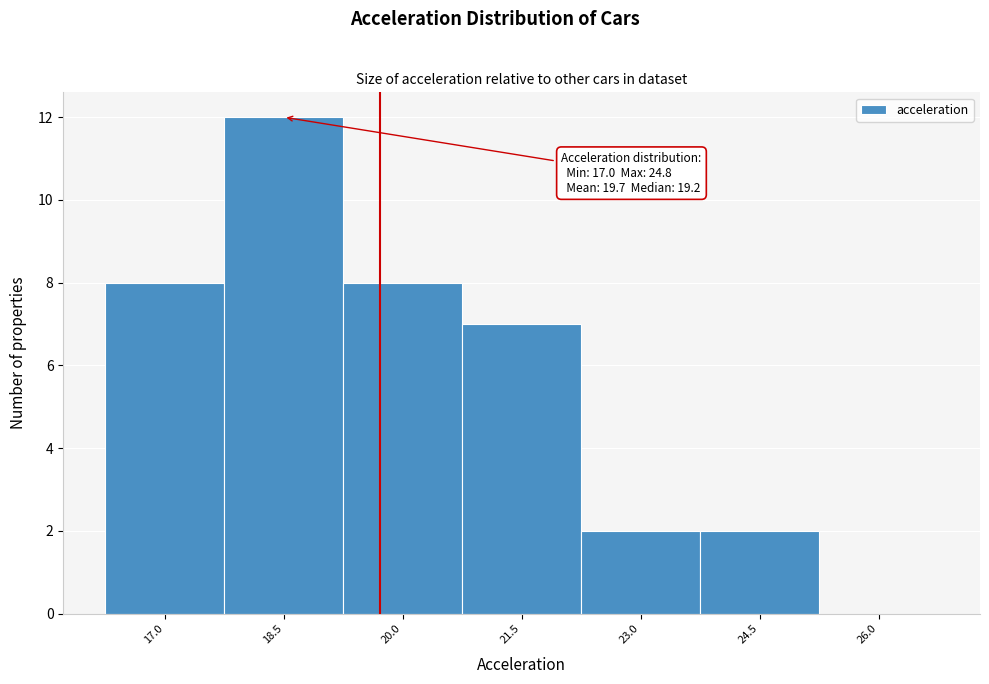

Over which range of the x-axis is the bar tallest?

17.75 to 19.25